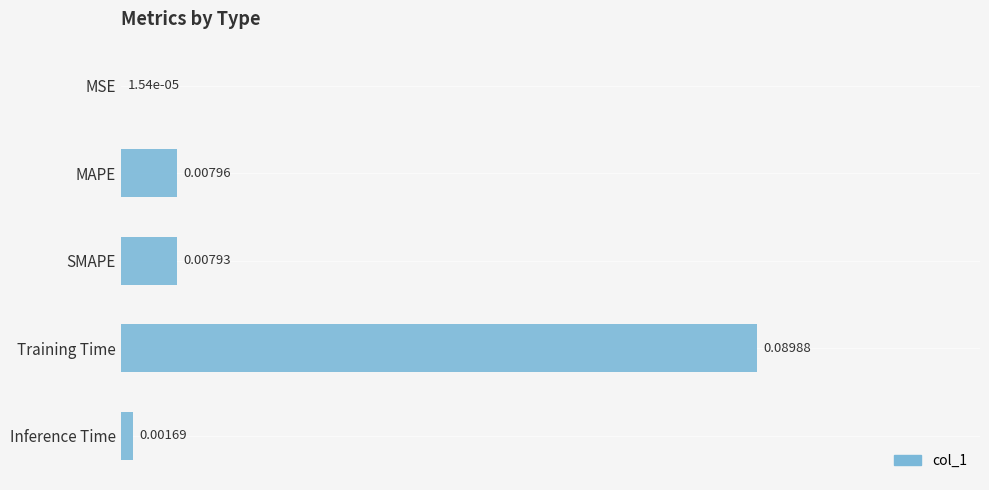

What is the change in value from SMAPE to Training Time?

+0.1